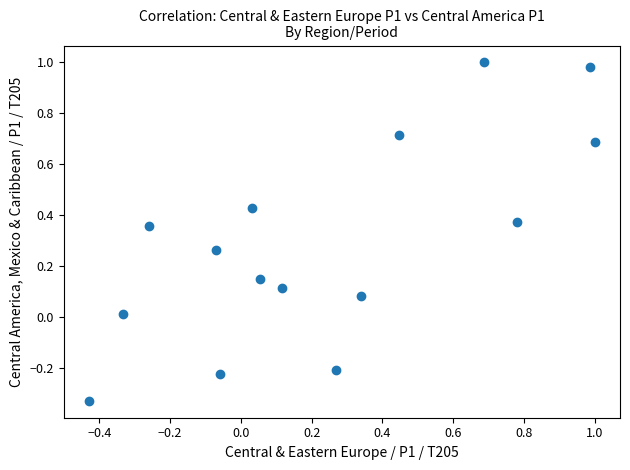

What is the range of X values (max minus min)?

1.4